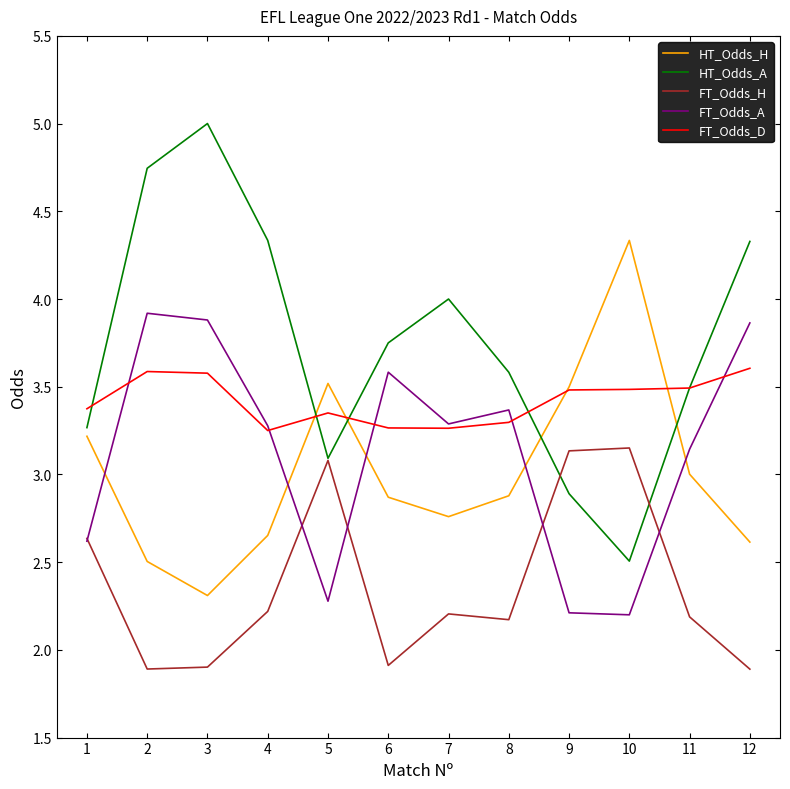

True or false: FT_Odds_D and FT_Odds_H intersect in this chart.

False